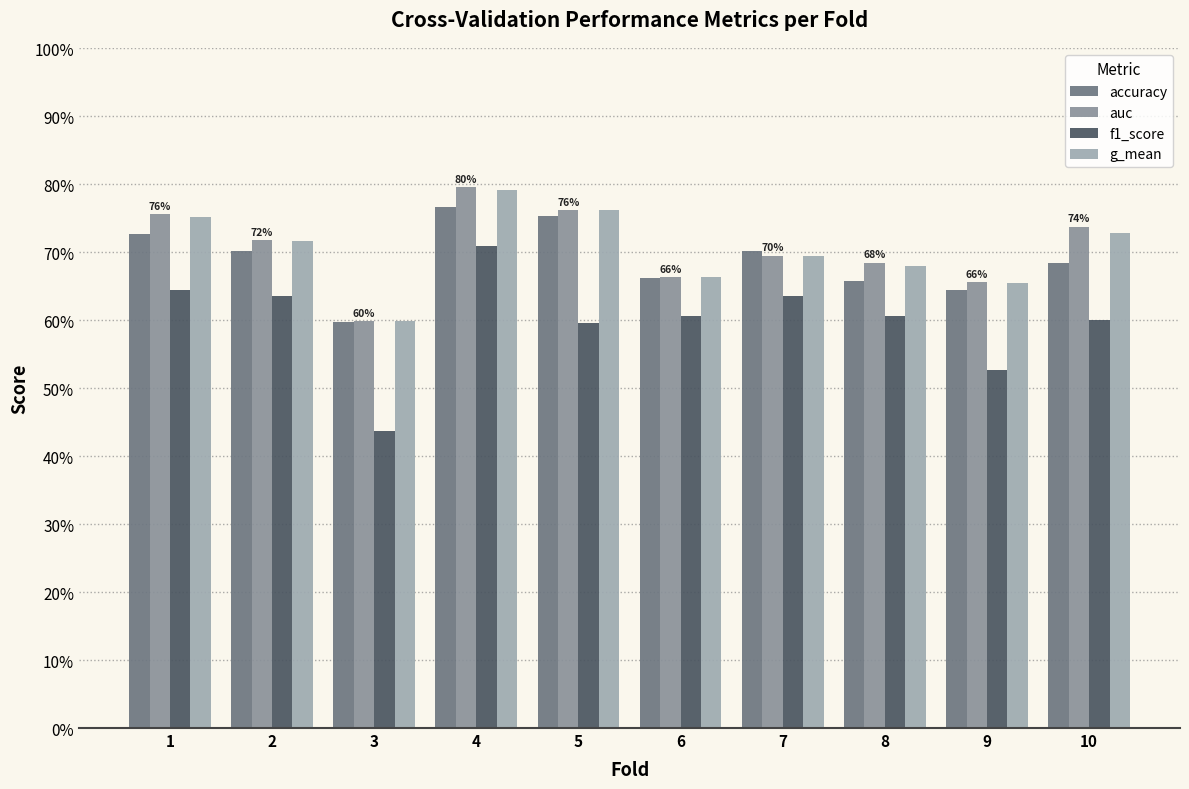

What is the smallest value displayed?

0.4